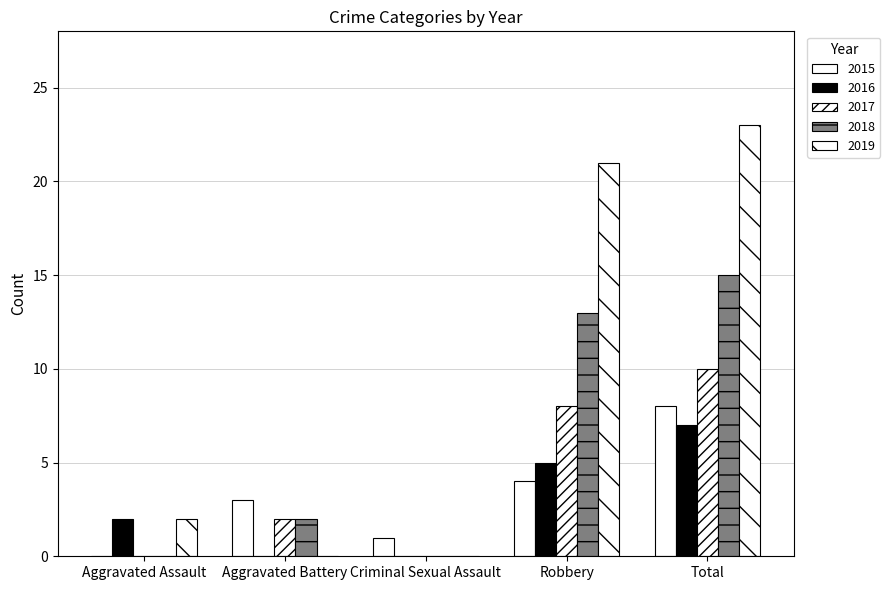

Reading left to right, what are all the values shown in this chart?

2015: 0	3	1	4	8
2016: 2	0	0	5	7
2017: 0	2	0	8	10
2018: 0	2	0	13	15
2019: 2	0	0	21	23